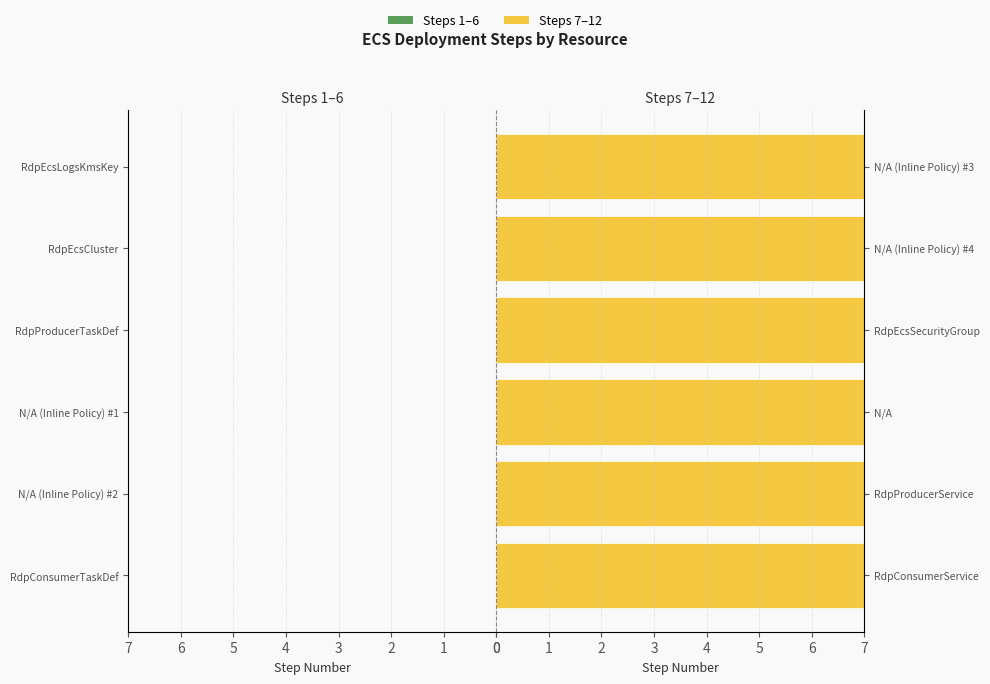

What is the difference between the maximum and second lowest values in the Step Number (Left Group) series?

4